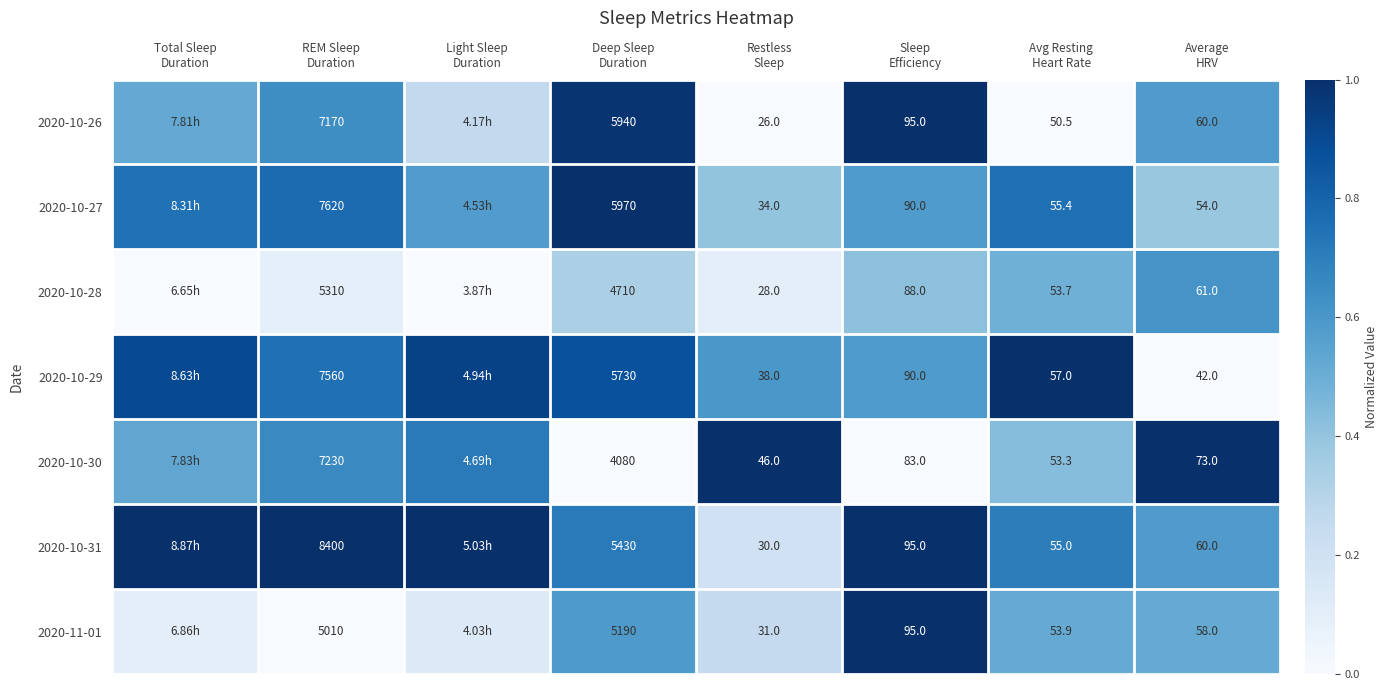

Between REM Sleep
Duration and Average
HRV, which series saw the biggest shift?

2020-10-31